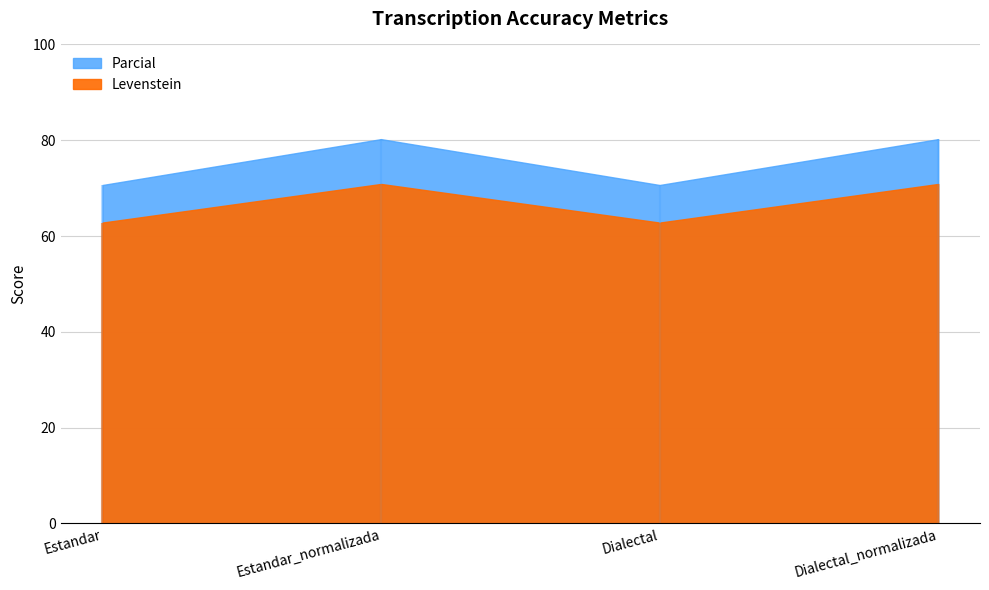

What are all the series names shown in the legend?

Levenstein, Parcial